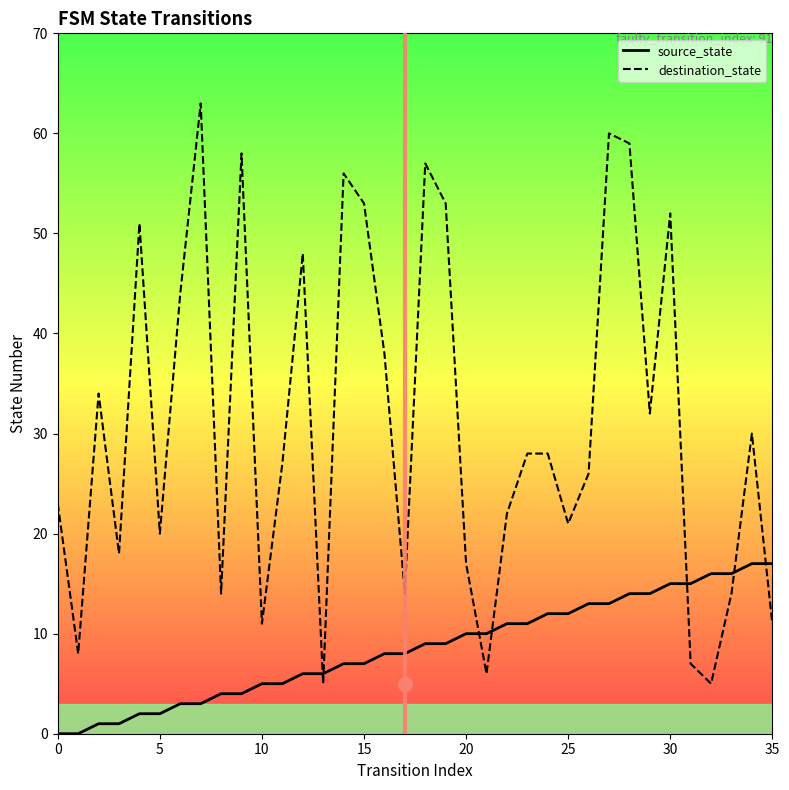

The destination_state series shows 1 at 13. True or false?

False